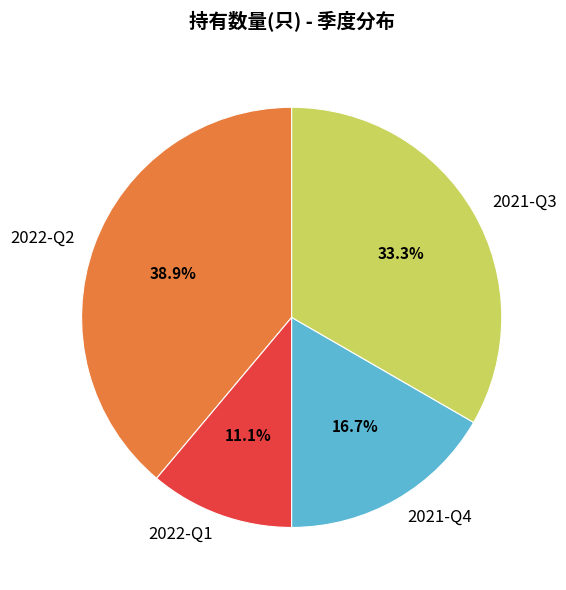

What is the smallest slice in the pie chart?

2022-Q1